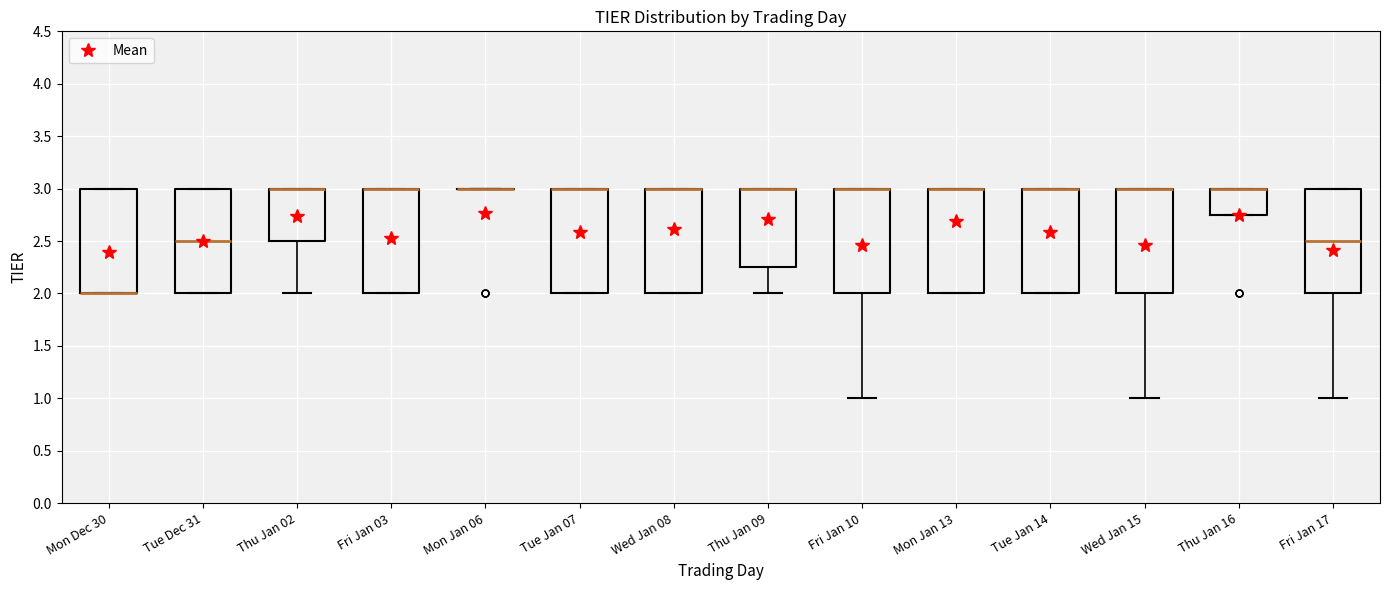

Where is the lower edge of the box for Wed Jan 08 on the y-axis? The values are not printed on the chart, so give them approximately, as read against the axis.

2.00